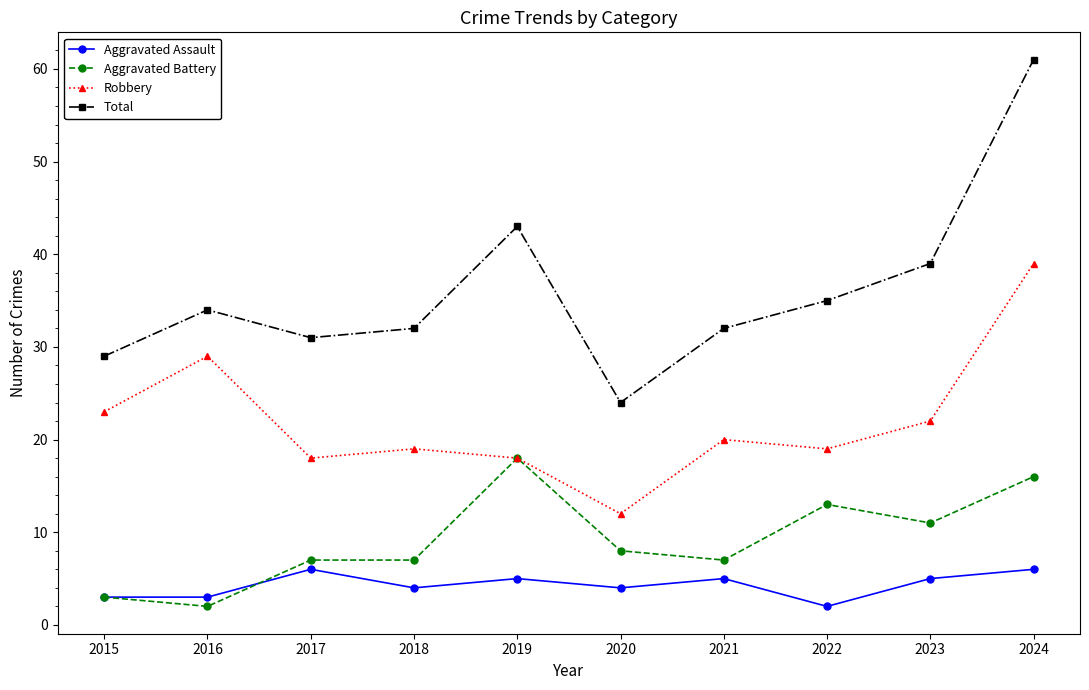

The Aggravated Assault series shows 6 at 2020. True or false?

False